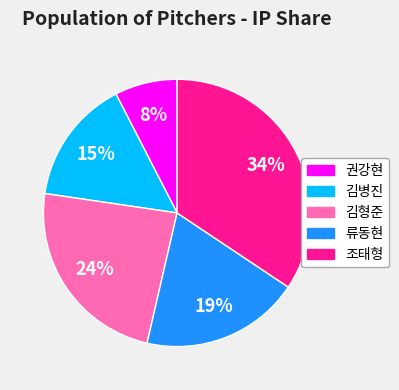

Does any single category account for the majority?

No